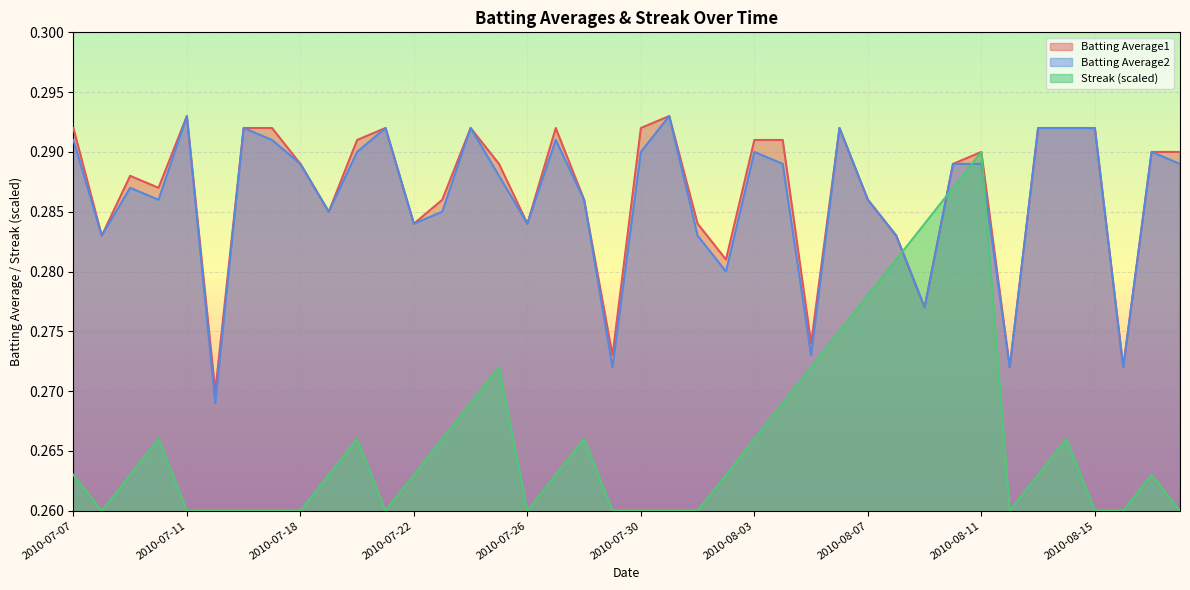

In Streak, how many points are higher than both neighbors (excluding endpoints)?

7